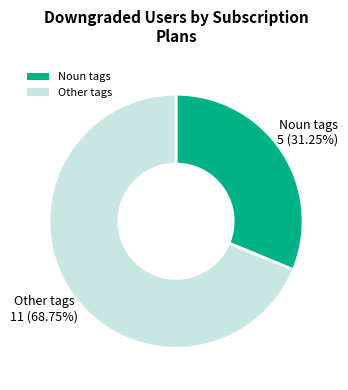

Which slice represents more than half of the pie?

Other tags